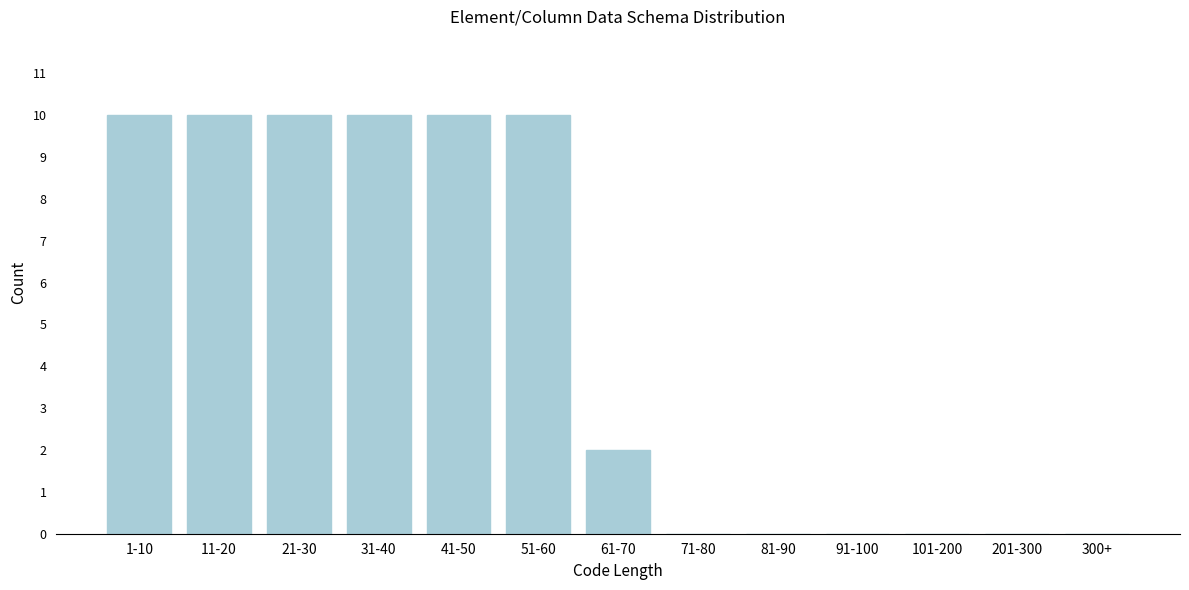

Reading left to right, what are all the values shown in this chart?

1-10=10	11-20=10	21-30=10	31-40=10	41-50=10	51-60=10	61-70=2	71-80=0	81-90=0	91-100=0	101-200=0	201-300=0	300+=0